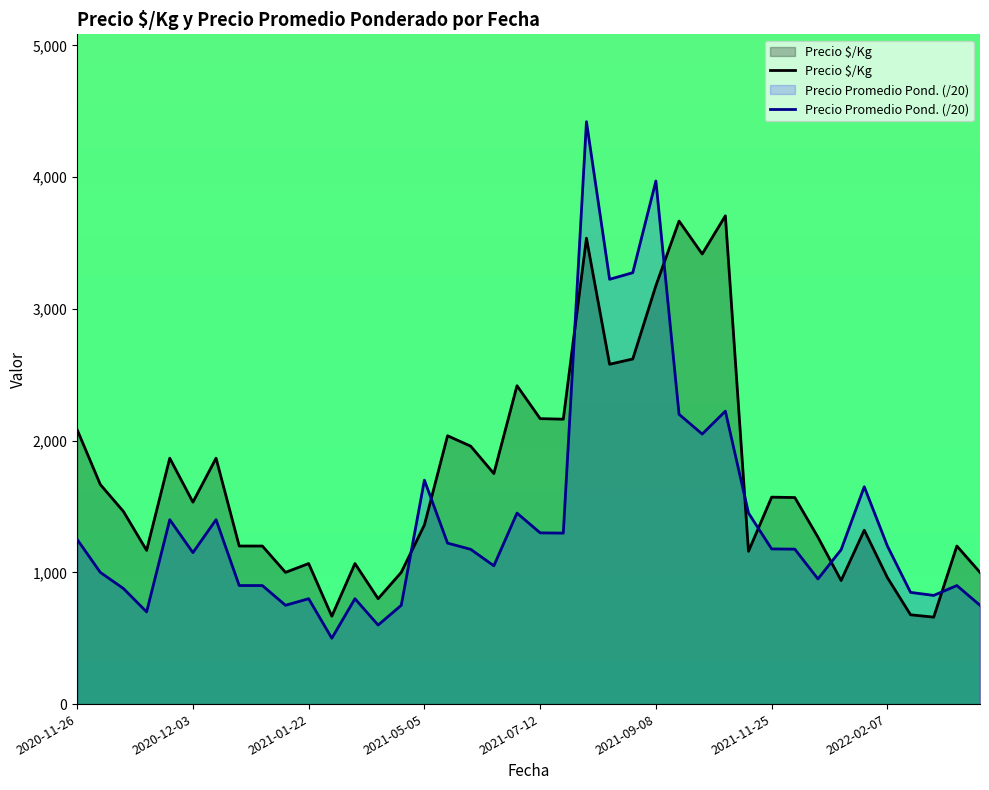

What is the sum of all Precio $/Kg values?

68526.0